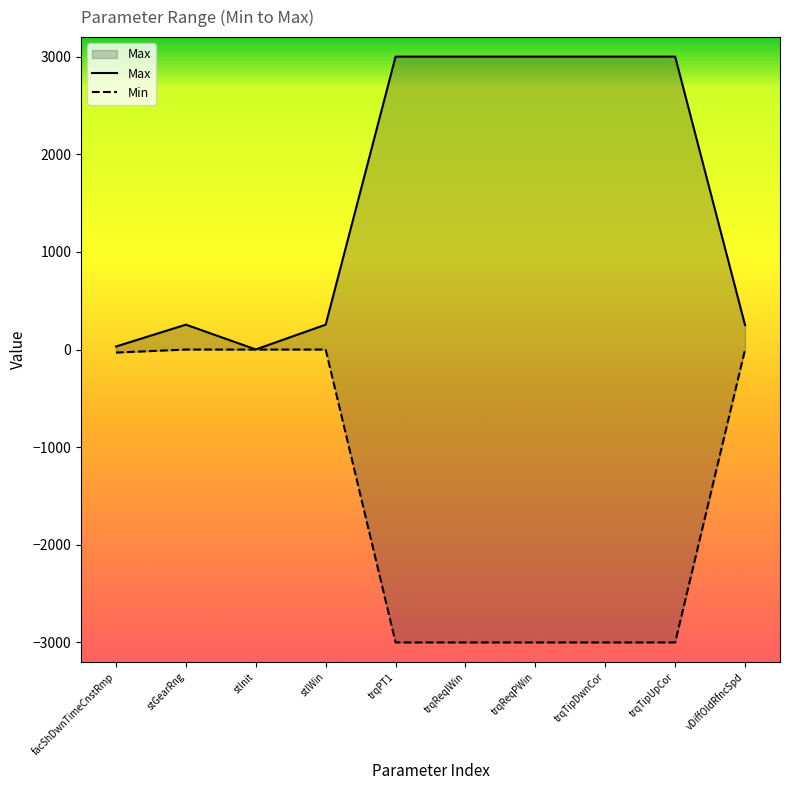

The Max series shows 31 at facShDwnTimeCnstRmp. True or false?

True